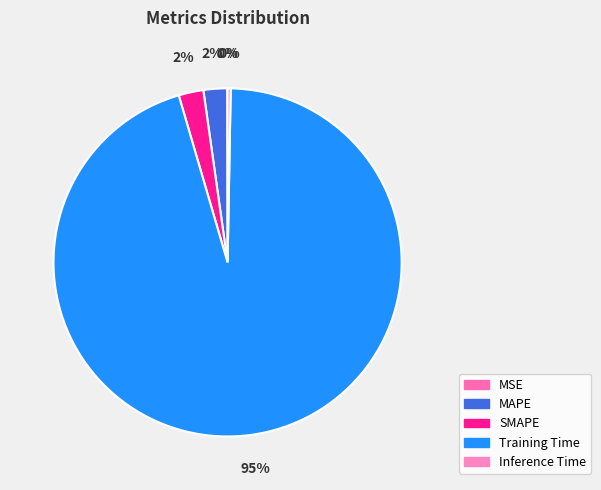

What percentage do Training Time and MAPE together represent?

97.4%